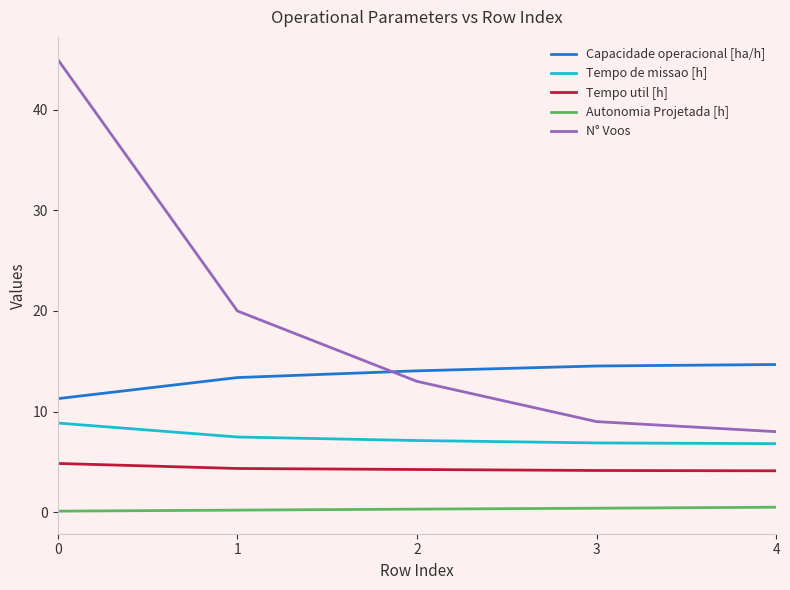

Is the value of Capacidade operacional [ha/h] at 0 greater than the value of Autonomia Projetada [h] at 3?

Yes